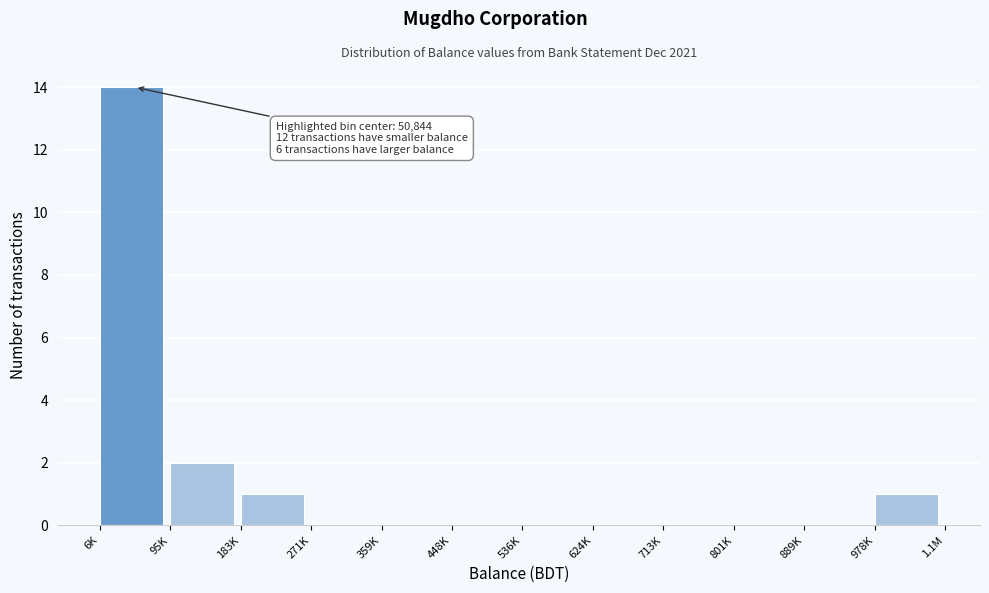

Reading right to left, transcribe all the data shown in this chart.

978K=1	889K=0	801K=0	713K=0	624K=0	536K=0	448K=0	359K=0	271K=0	183K=1	95K=2	6K=14